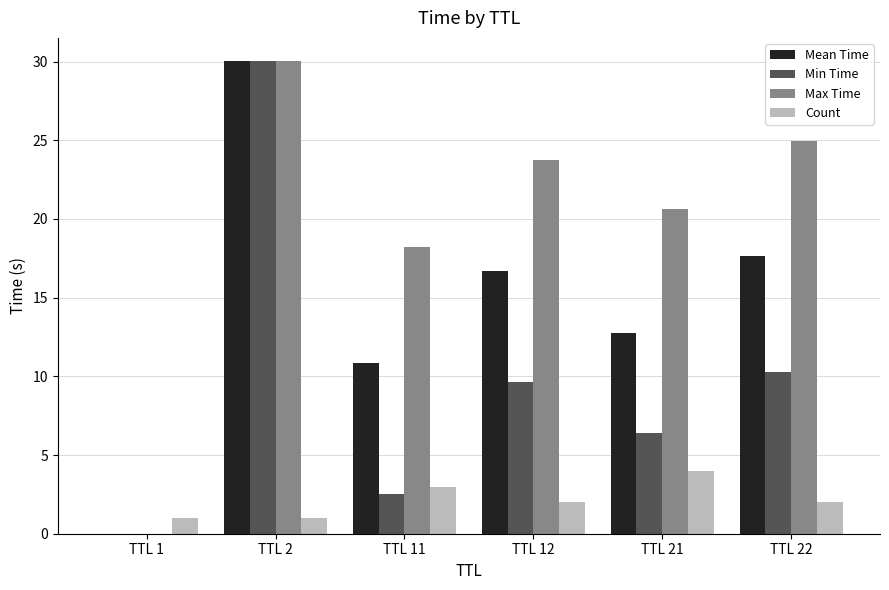

At which category is the sum across all series the highest?

TTL 2